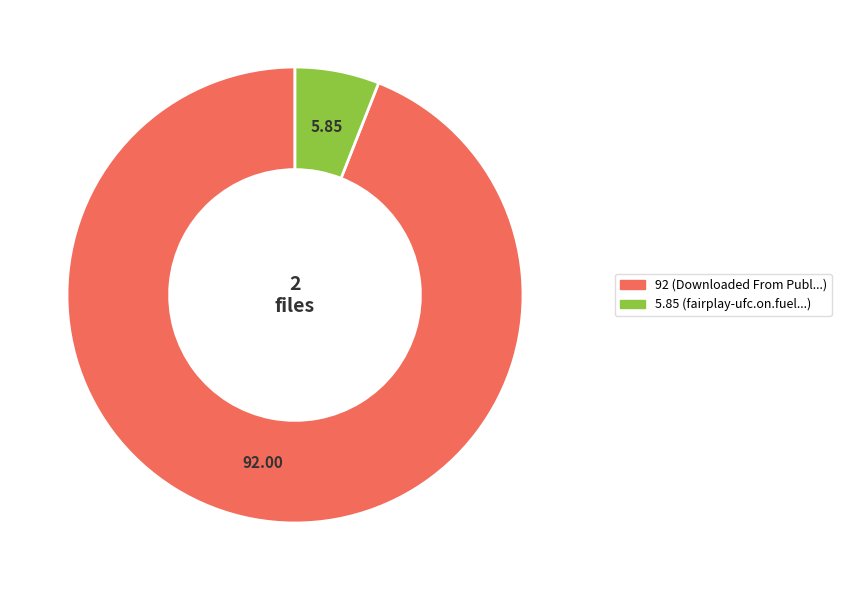

Is there a majority slice in this chart?

Yes